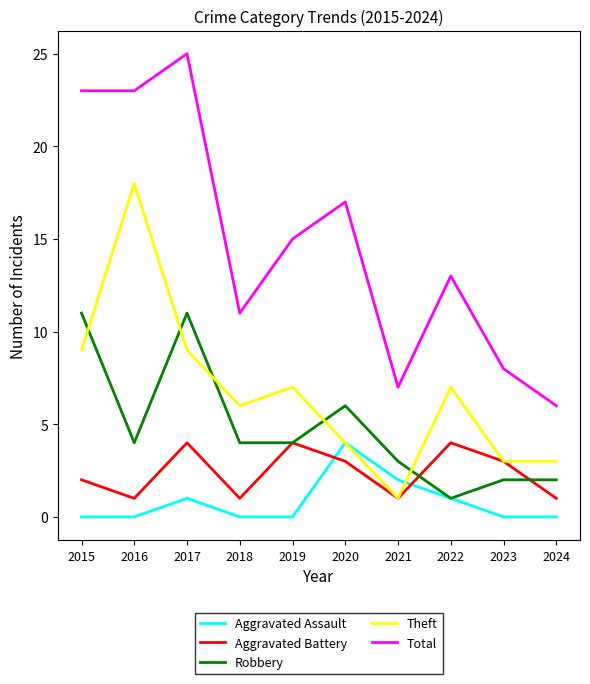

Which category has the highest value across all series?

2017